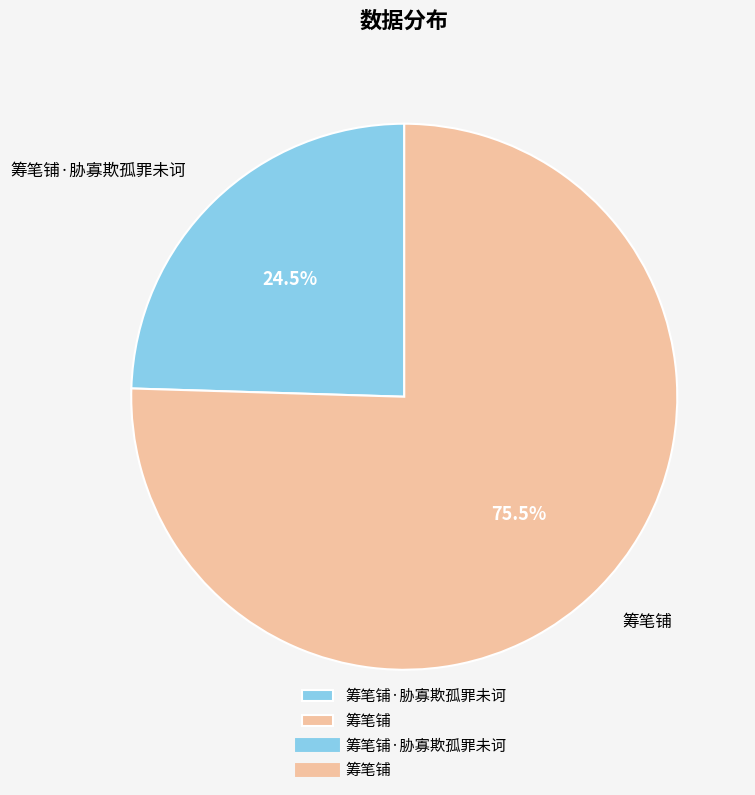

Which category has the biggest portion of the pie?

筹笔铺